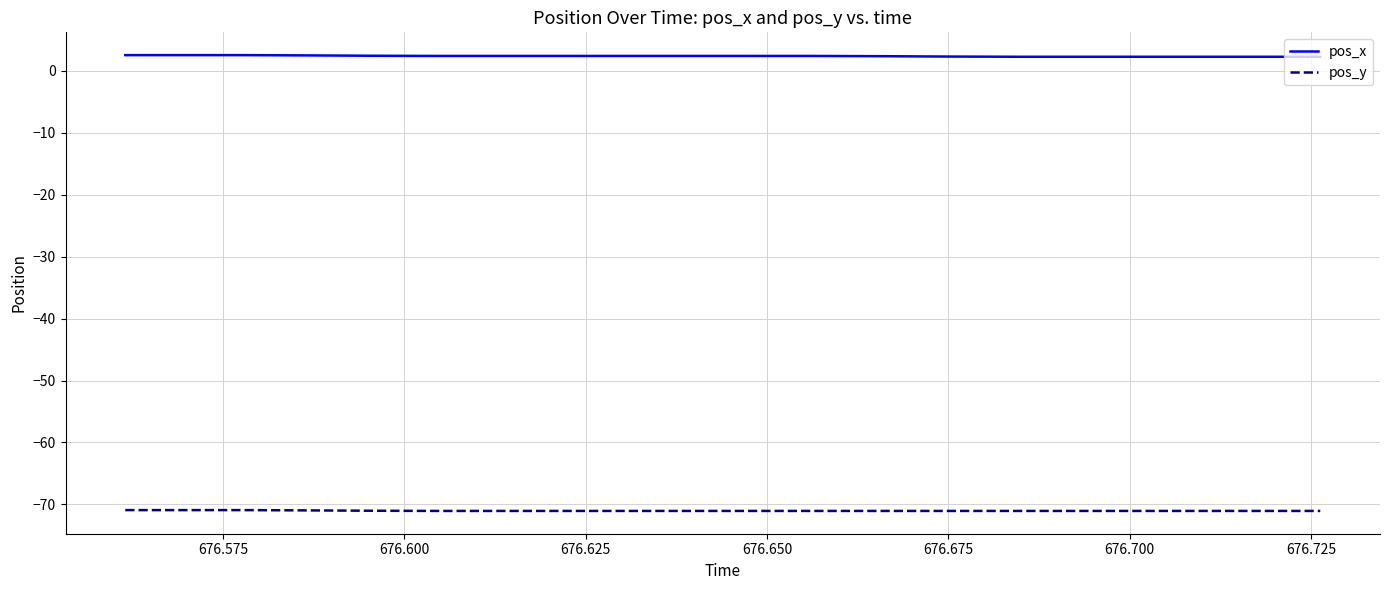

List the series in order of their peak value, highest first.

pos_x, pos_y